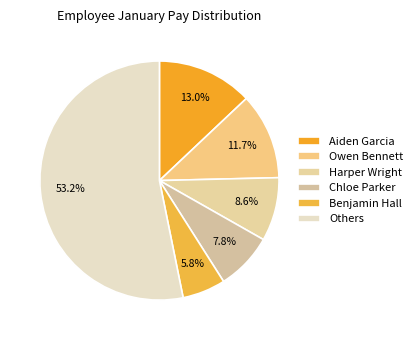

What is the smallest slice in the pie chart?

Benjamin Hall